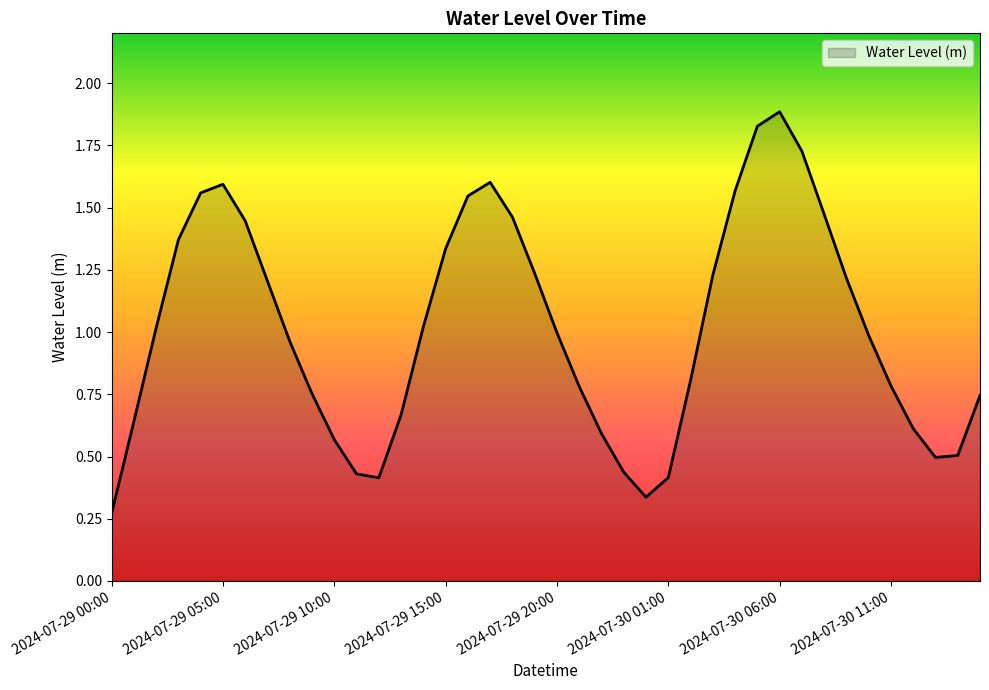

What is the greatest value displayed?

1.9